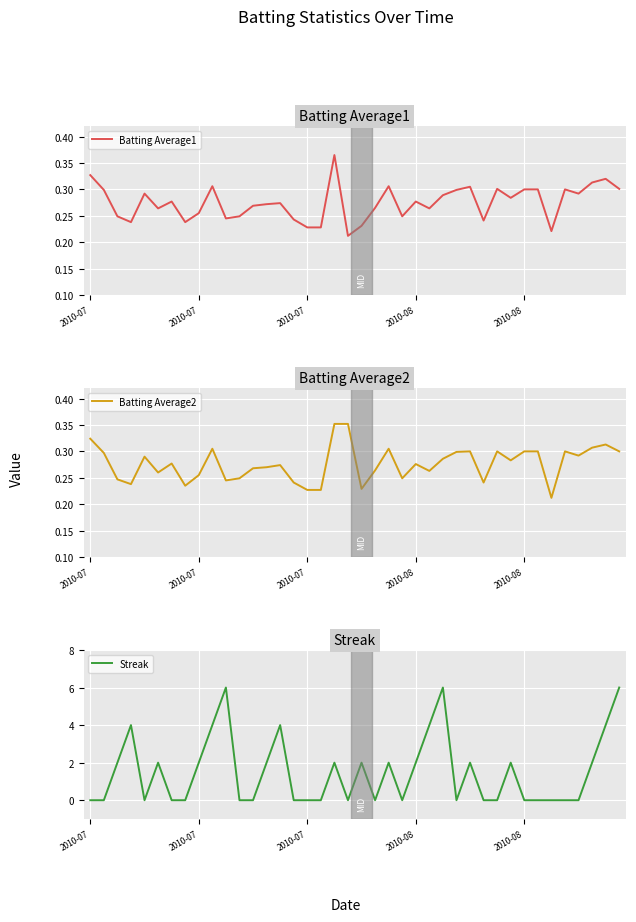

Count the number of data series in this chart.

3